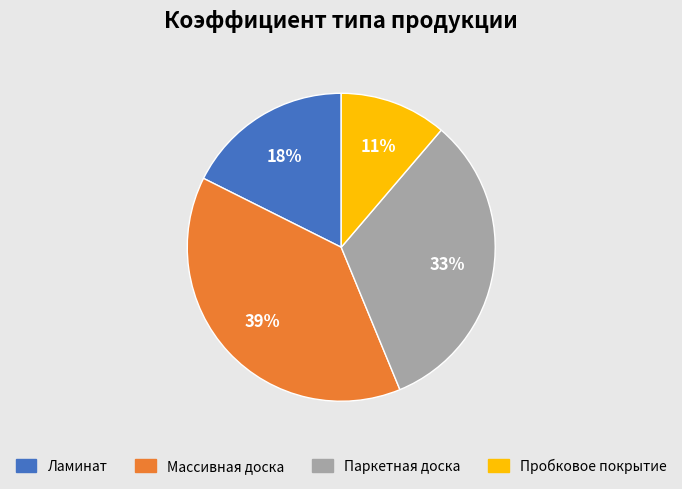

To the nearest percent, what is the combined percentage of Паркетная доска and Ламинат?

50%